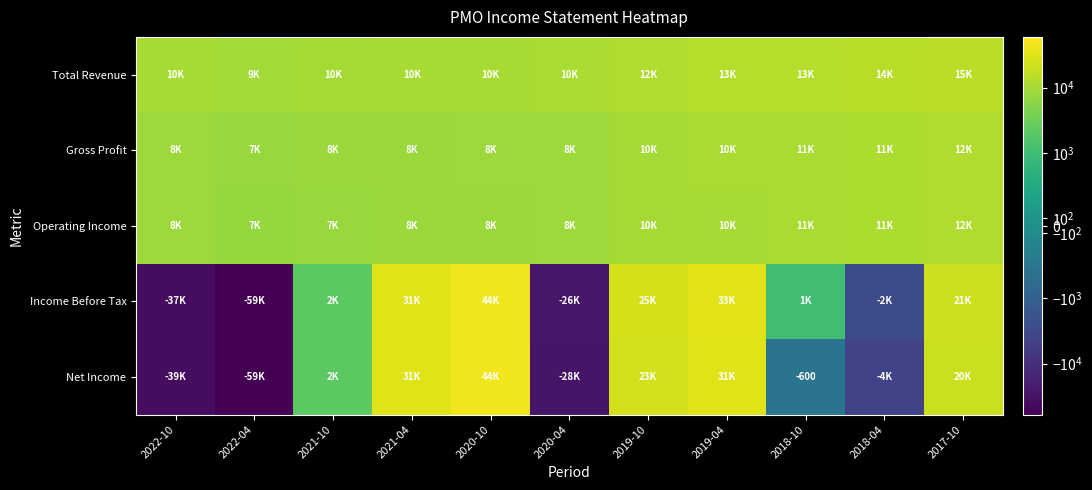

What is the difference between the Income Before Tax values at 2017-10 and 2018-04?

24400